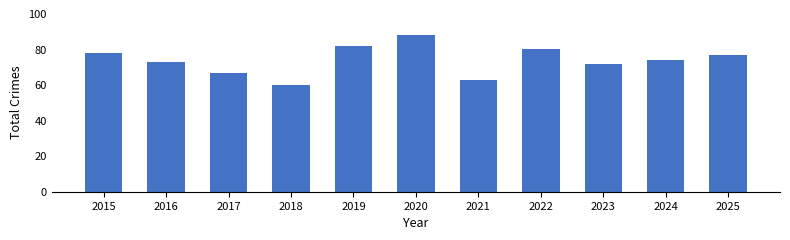

What is the average value?

74